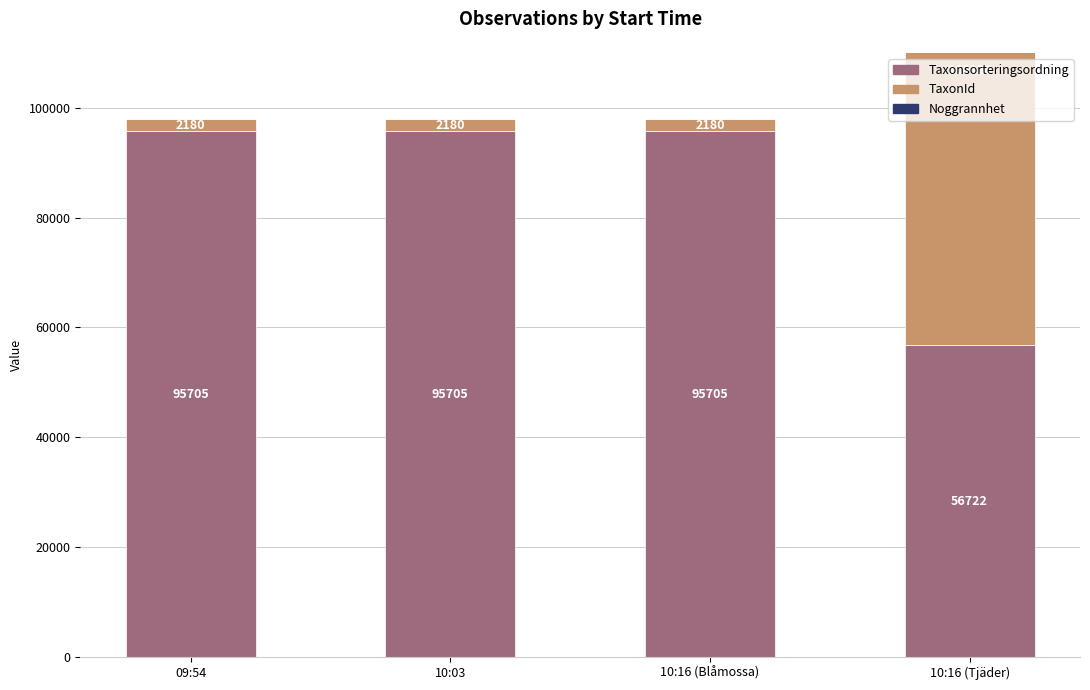

What is the approximate value of TaxonId at 10:16 (Blåmossa), to the nearest 100?

2200